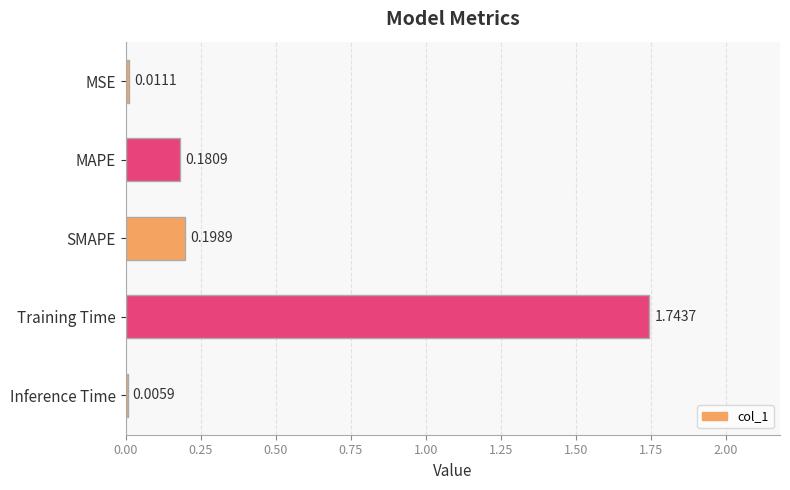

Which label corresponds to the largest value in the chart?

Training Time